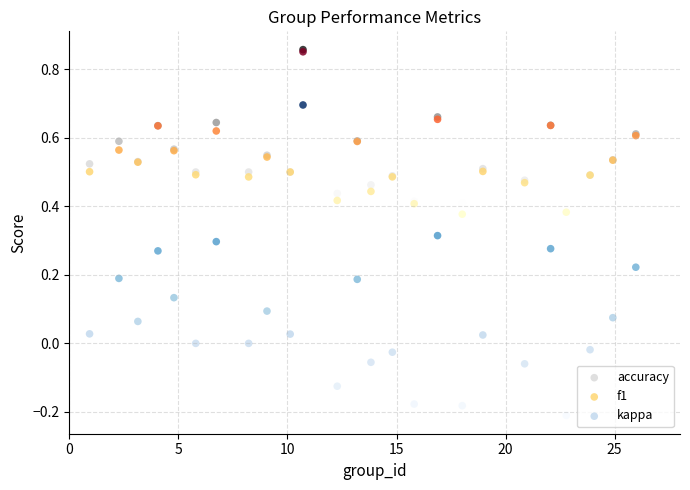

Which series has the largest Y range (max minus min)?

kappa